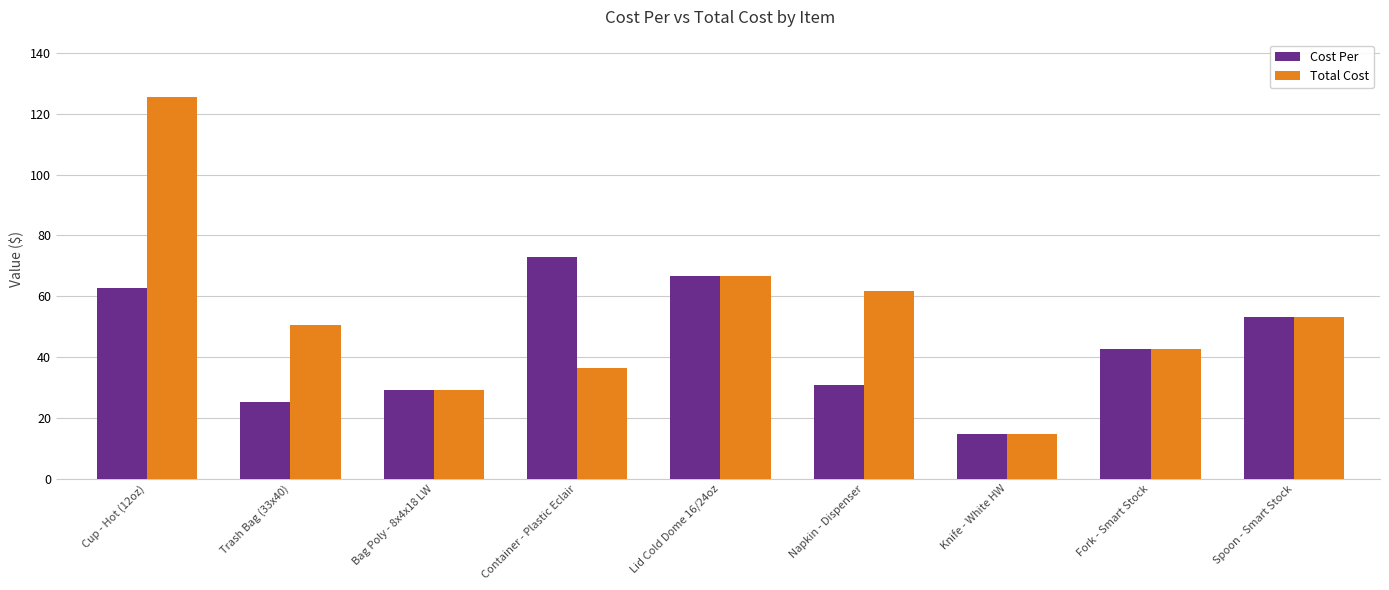

What is the sum of all Total Cost values?

481.3